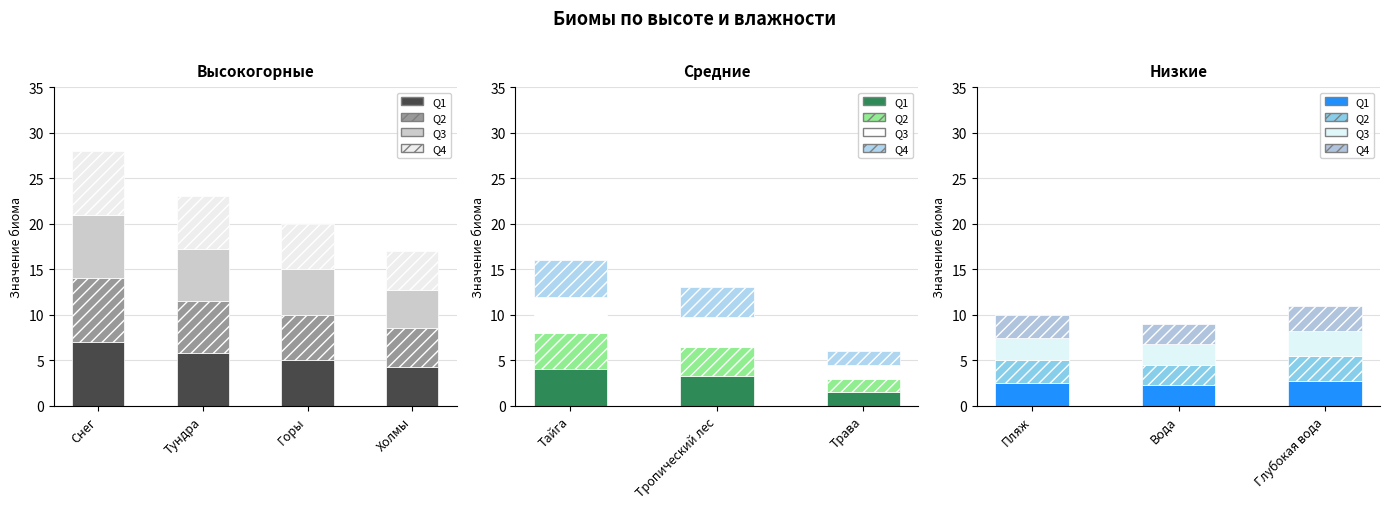

List the series in order of their peak value, lowest first.

Q1, Q2, Q3, Q4